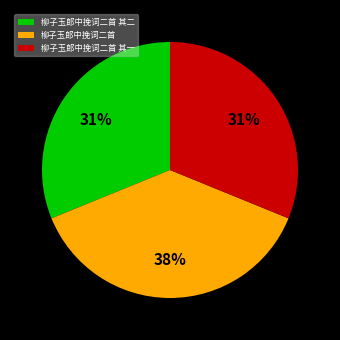

Is it true that 柳子玉郎中挽词二首 is 38% of the pie?

True